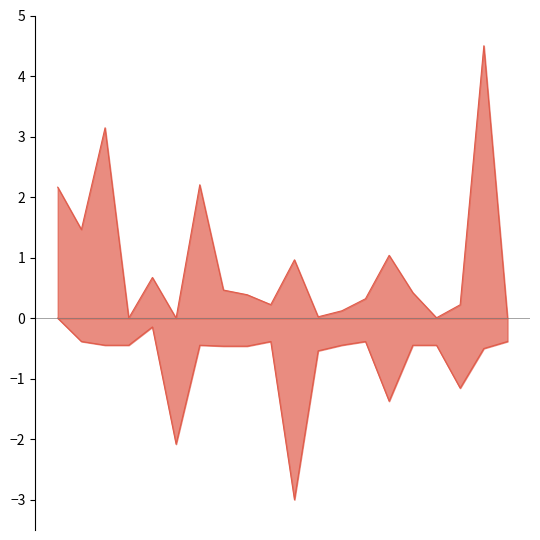

Rank the series by their average value, from lowest to highest.

最低票价, 想去人数